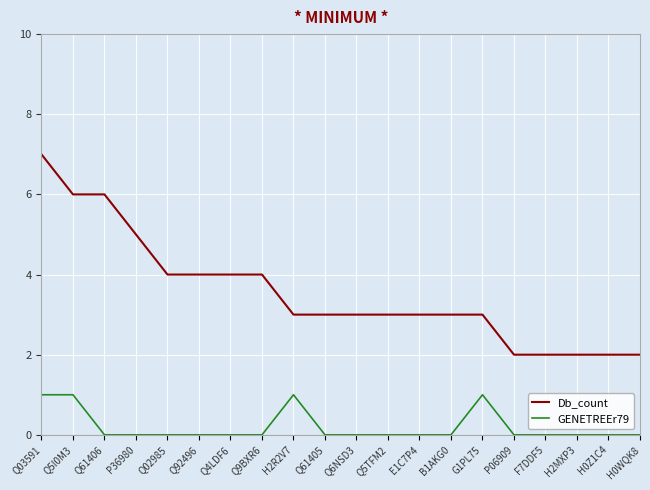

Rank the series by their maximum value, from highest to lowest.

Db_count, GENETREEr79